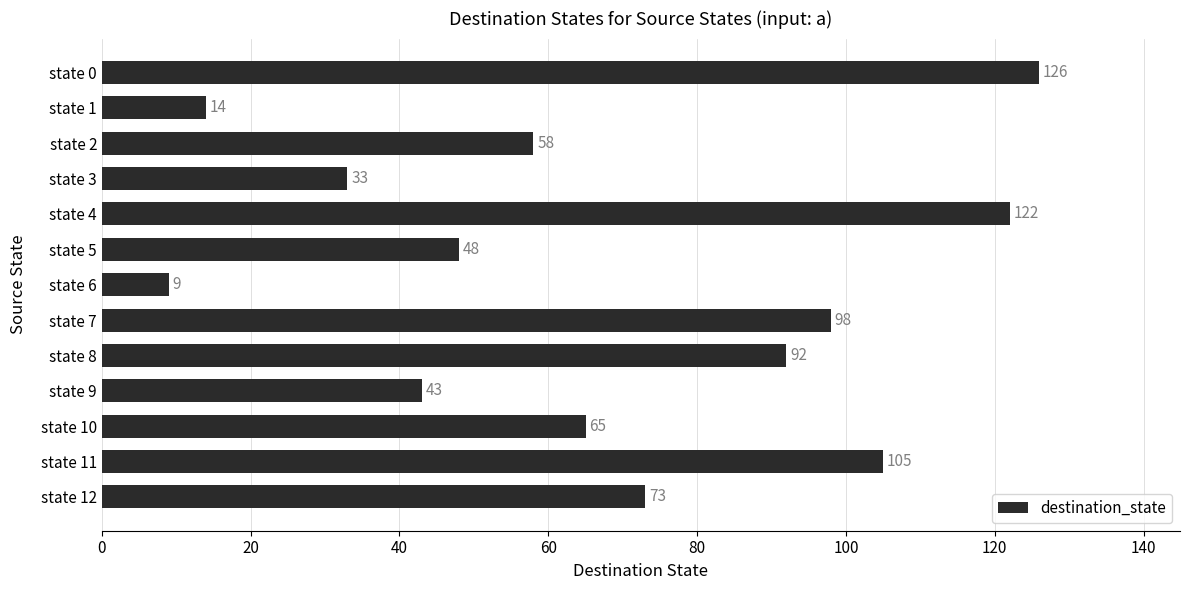

What is the value of the 10th bar from the top?

43